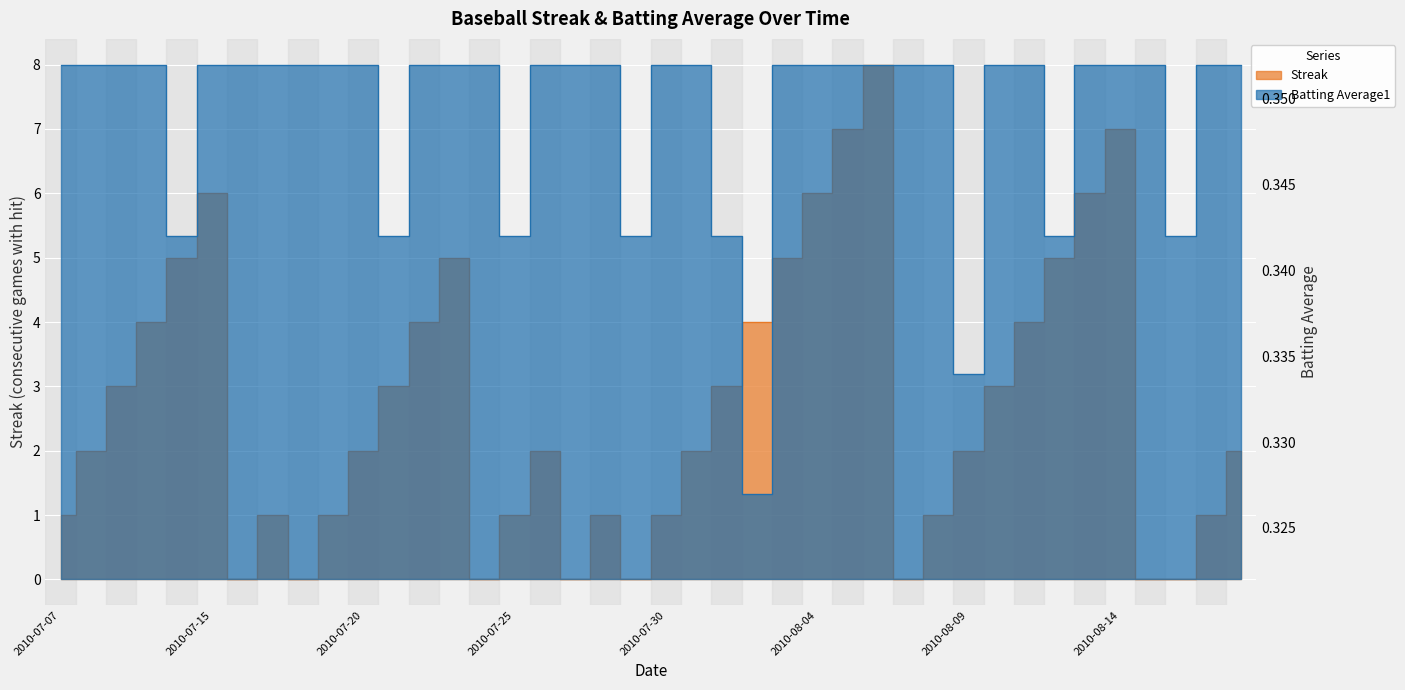

True or false: Batting Average1 has more than 0 interior local peaks.

False